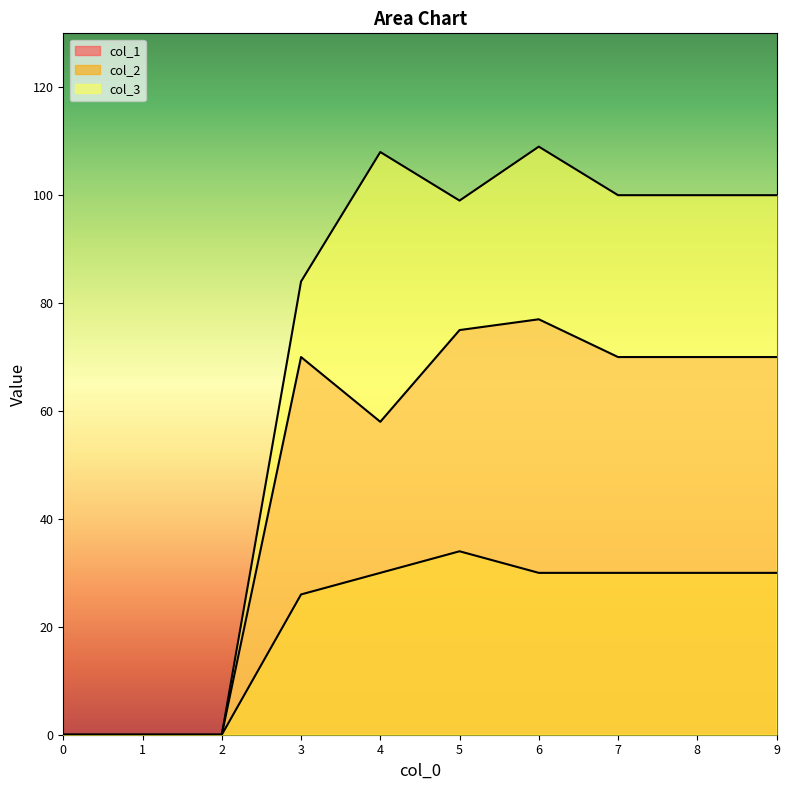

What is the total value across all series at 4?

196